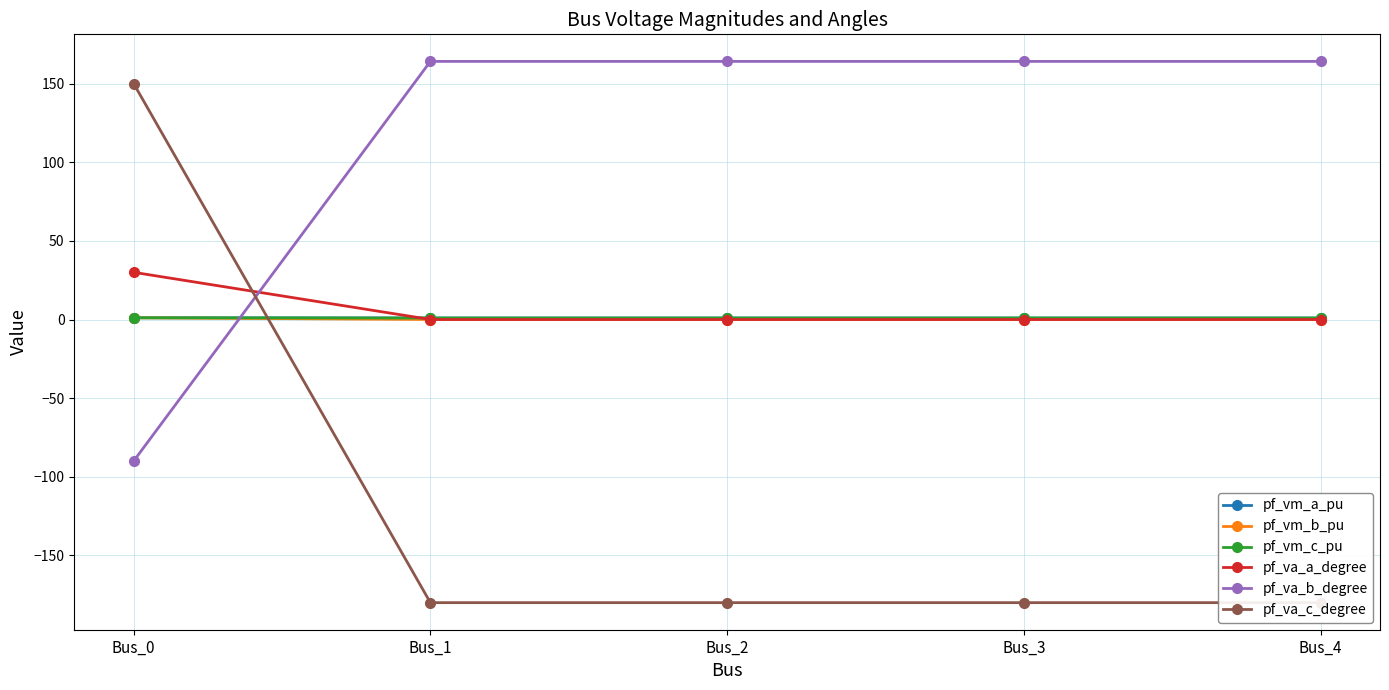

Reading left to right, what are all the values shown in this chart?

pf_vm_a_pu: Bus_0=1.1	Bus_1=1.0	Bus_2=1.0	Bus_3=1.0	Bus_4=1.0
pf_vm_b_pu: Bus_0=1.1	Bus_1=0.0	Bus_2=0.0	Bus_3=0.0	Bus_4=0.0
pf_vm_c_pu: Bus_0=1.1	Bus_1=1.0	Bus_2=1.0	Bus_3=1.0	Bus_4=1.0
pf_va_a_degree: Bus_0=30.0	Bus_1=-0.0	Bus_2=-0.0	Bus_3=-0.0	Bus_4=-0.0
pf_va_b_degree: Bus_0=-90.0	Bus_1=164.1	Bus_2=164.1	Bus_3=164.1	Bus_4=164.1
pf_va_c_degree: Bus_0=150.0	Bus_1=-180.0	Bus_2=-180.0	Bus_3=-180.0	Bus_4=-180.0